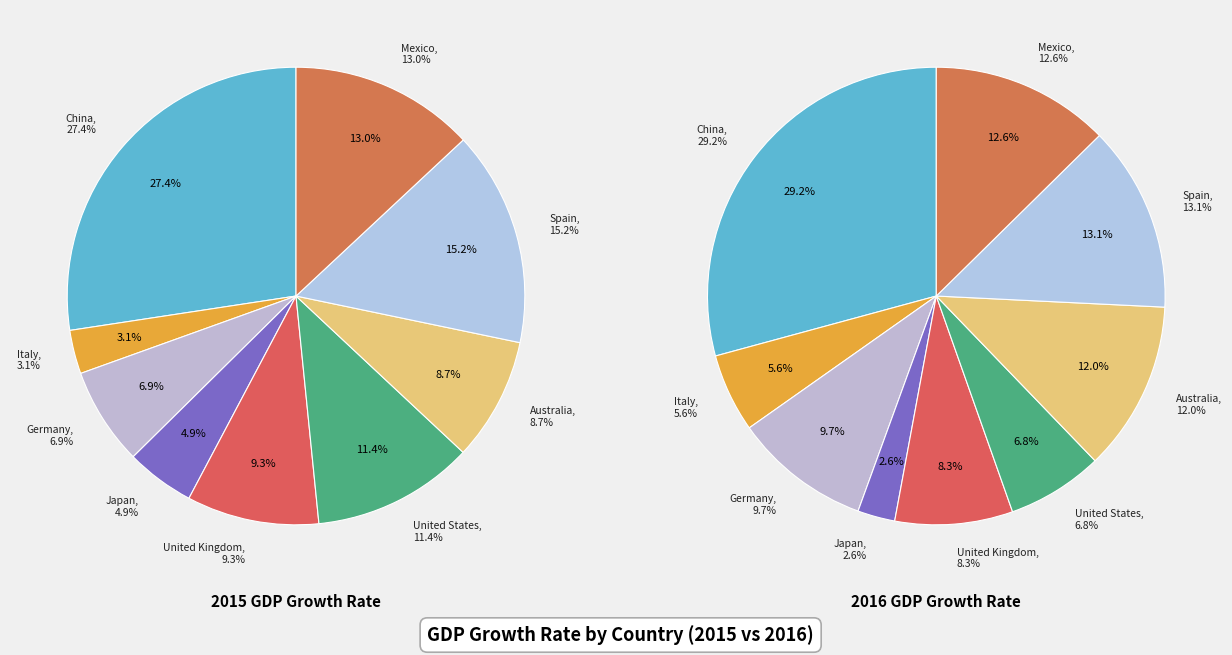

Does Italy represent more than half of the total?

No